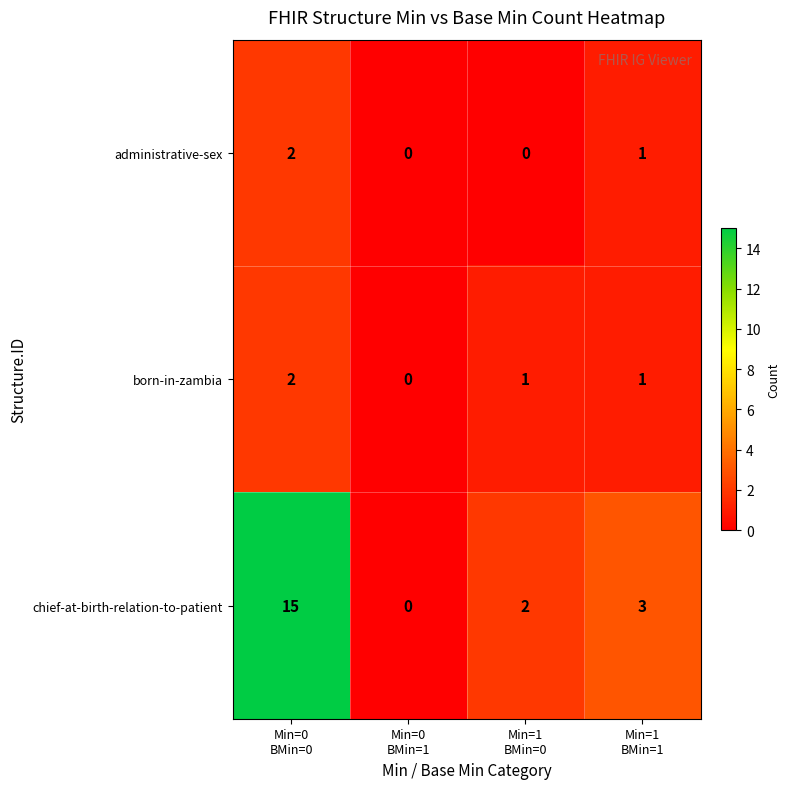

Count the administrative-sex values in the range 0 to 2.

4